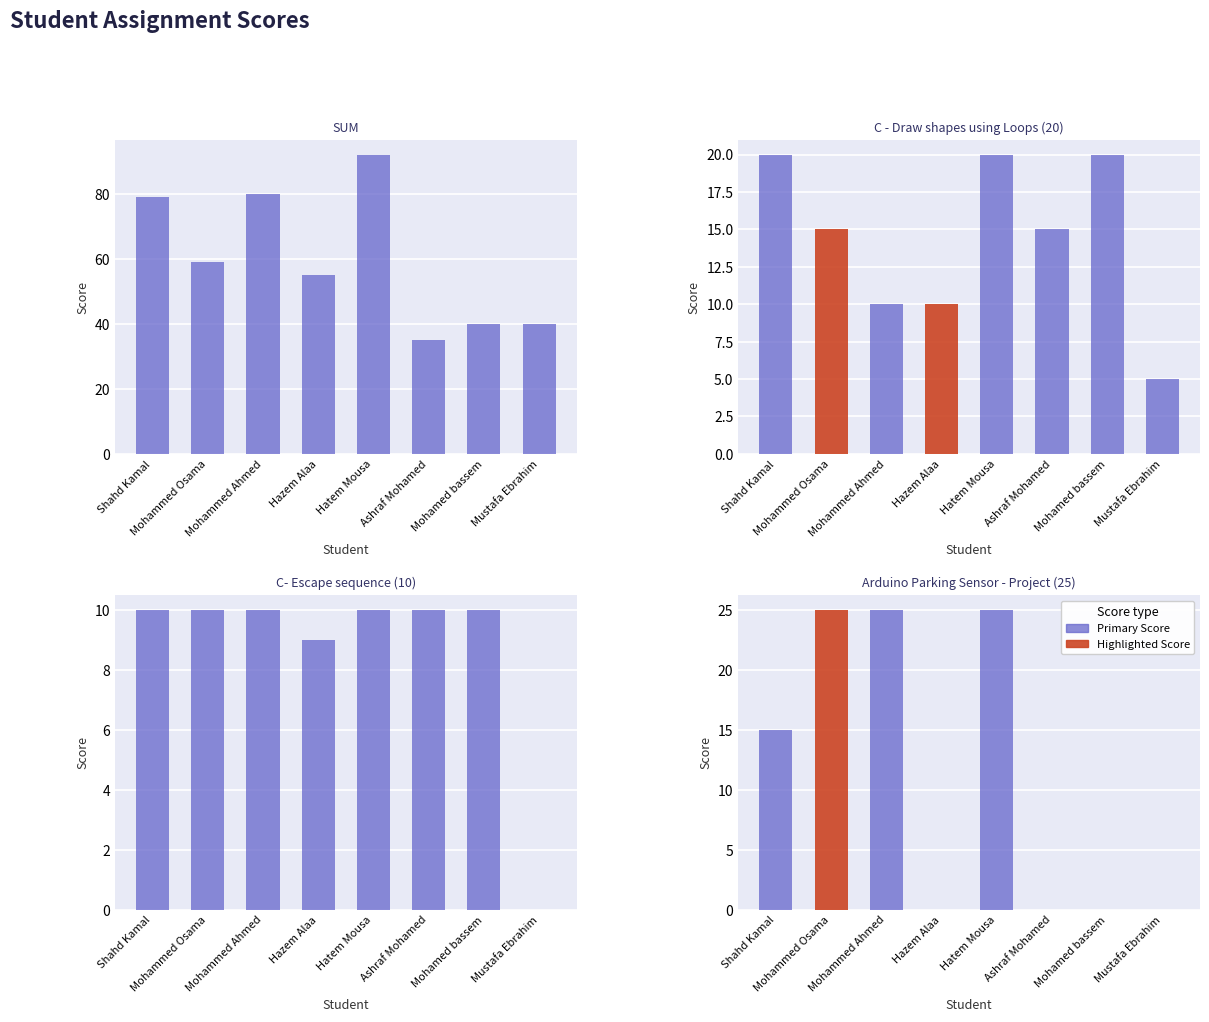

What is the difference between the highest and lowest values at Ashraf Mohamed?

35